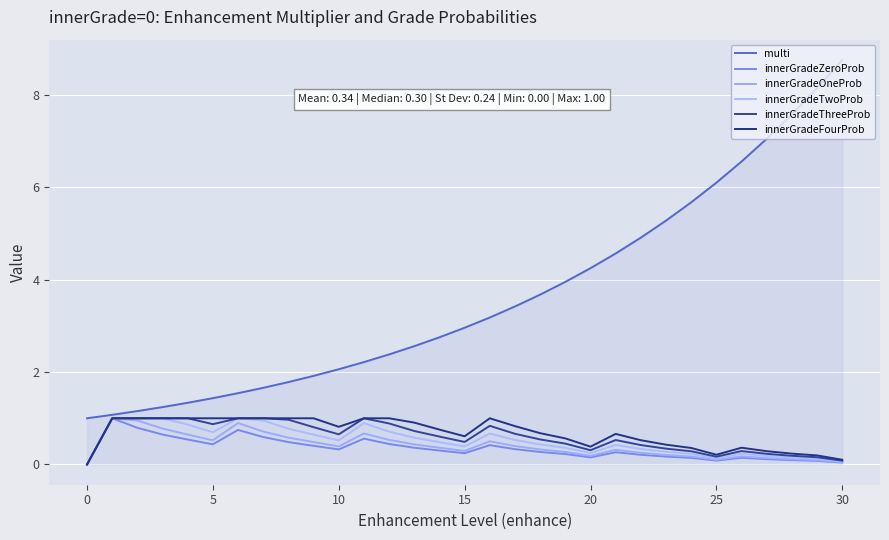

Is this an area chart (filled region under the line)?

Yes